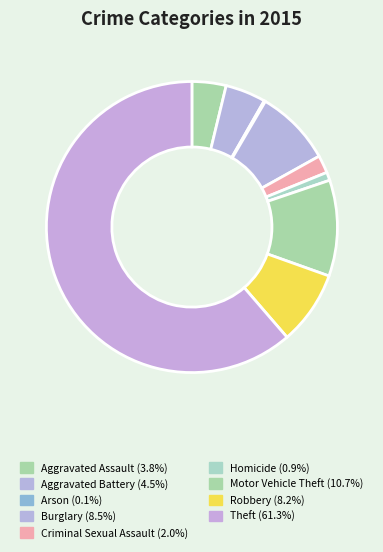

The Aggravated Assault slice represents 18% of the pie. True or false?

False